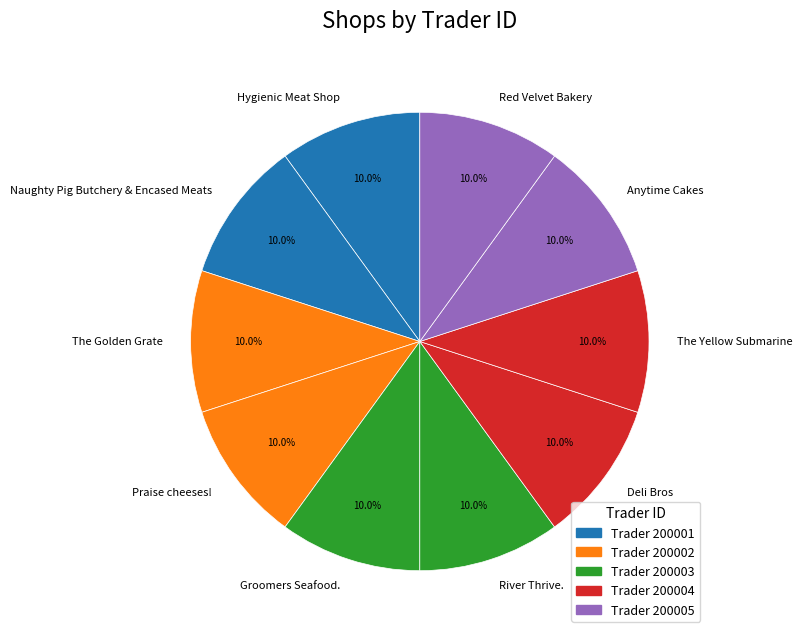

What is the ratio of the value at Groomers Seafood. to the value at Praise cheeses!?

1.0